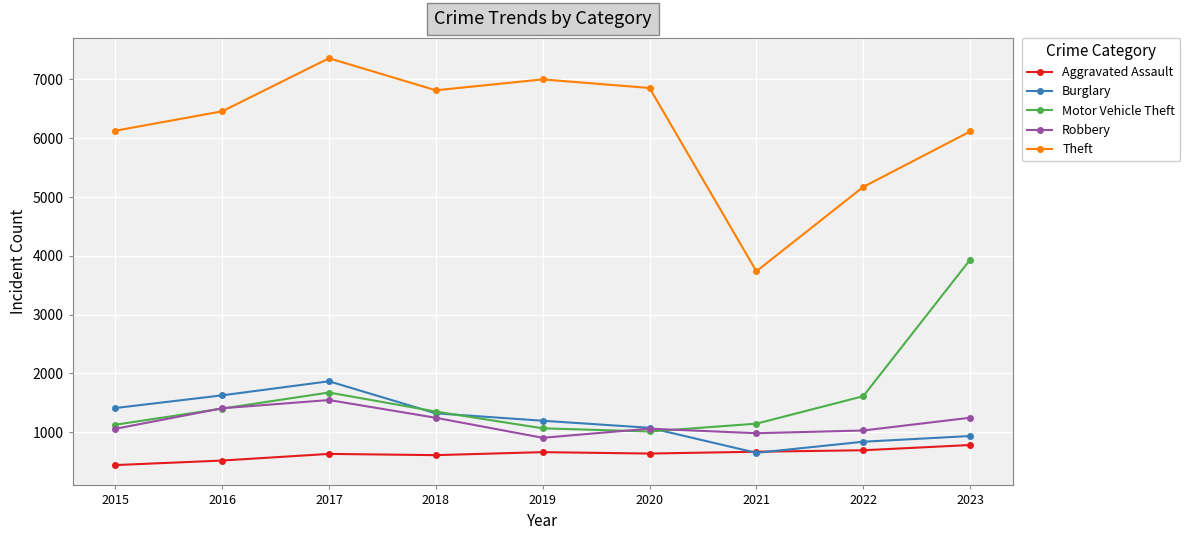

What is the value of the Theft point at the 7th from the left?

3737